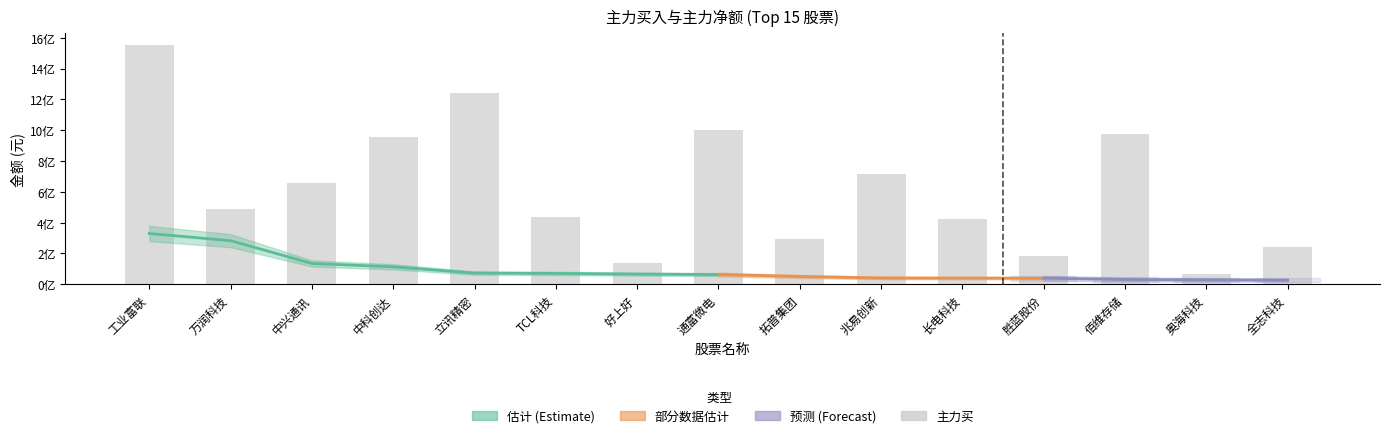

Between 胜蓝股份 and 佰维存储, which series saw the biggest shift?

主力买